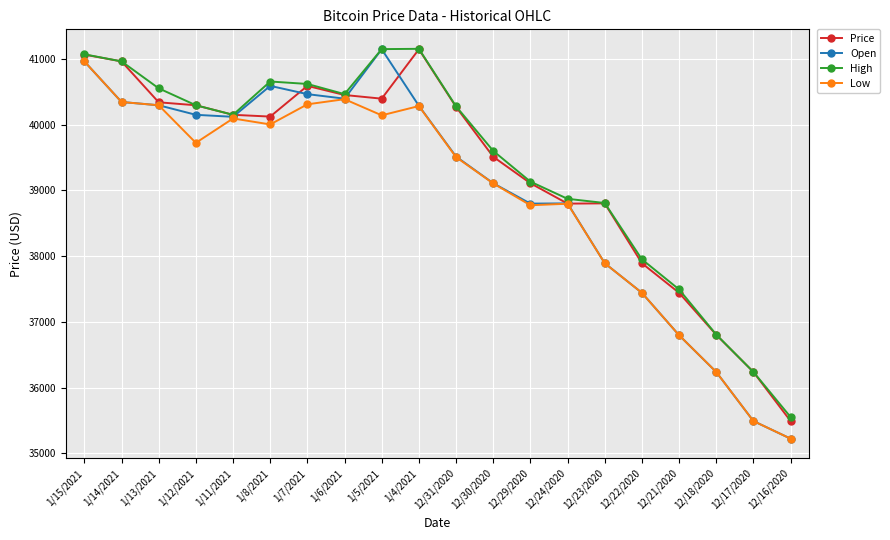

What is the label of the 17th point from the left?

12/21/2020